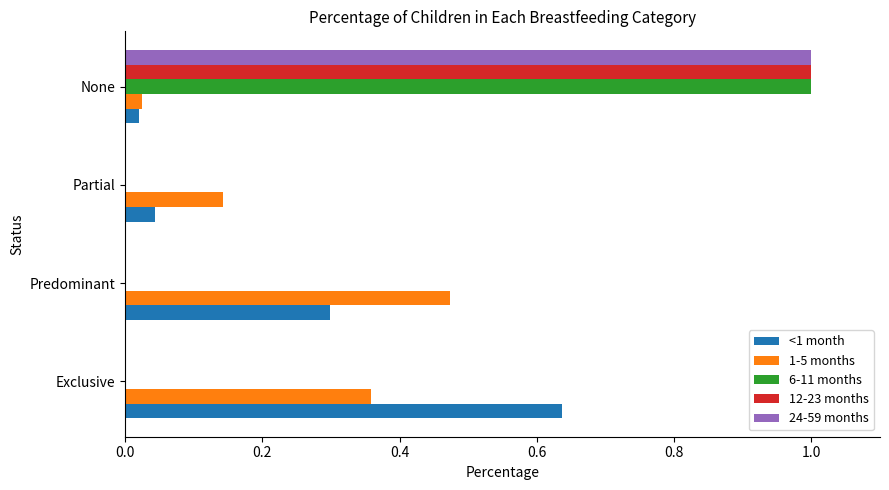

What is the maximum value shown in the chart?

1.0